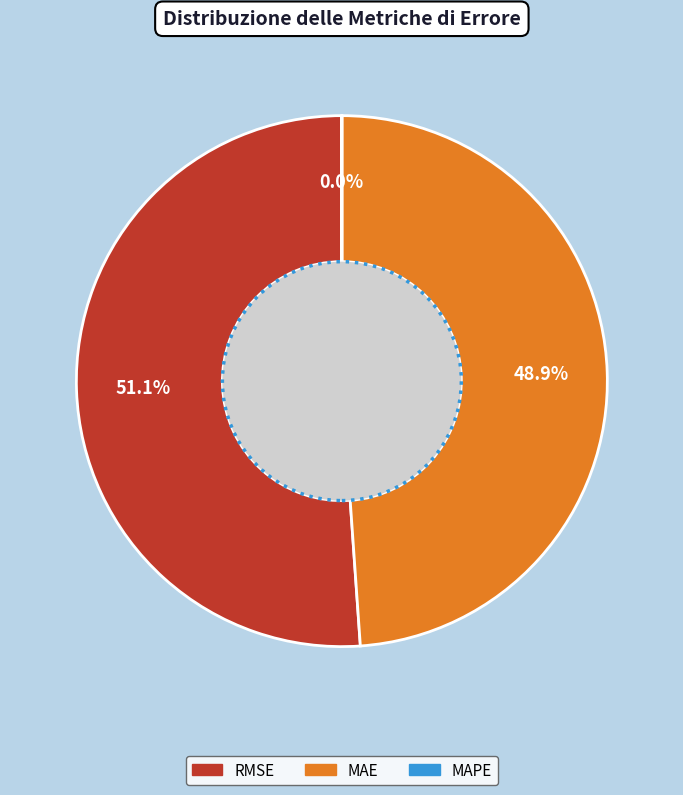

Is there any slice that represents more than half of the pie?

Yes